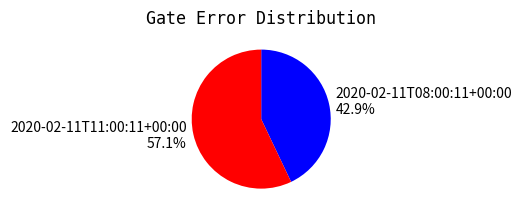

Which slice is the largest?

2020-02-11T11:00:11+00:00